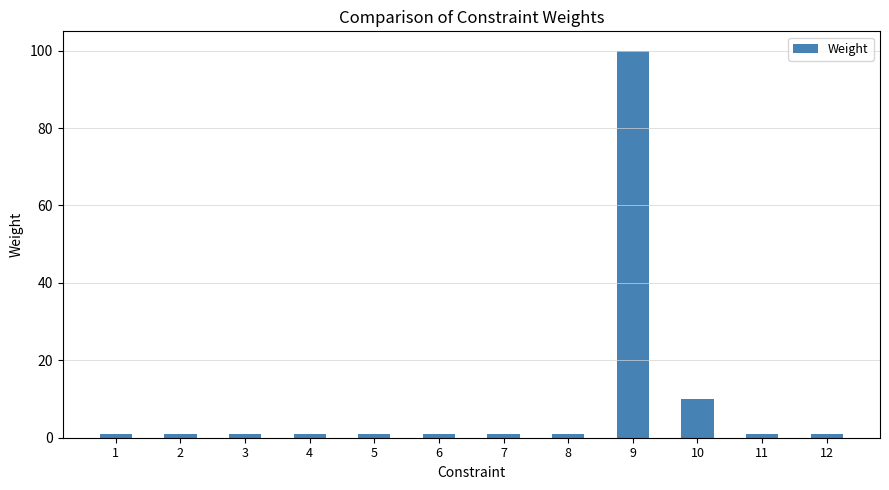

Is it true that the value at 5 is 1?

True